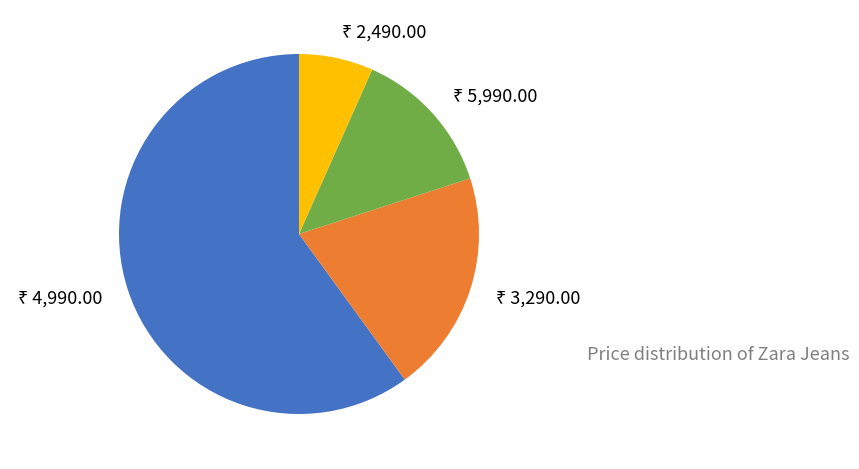

Does any single category account for the majority?

Yes